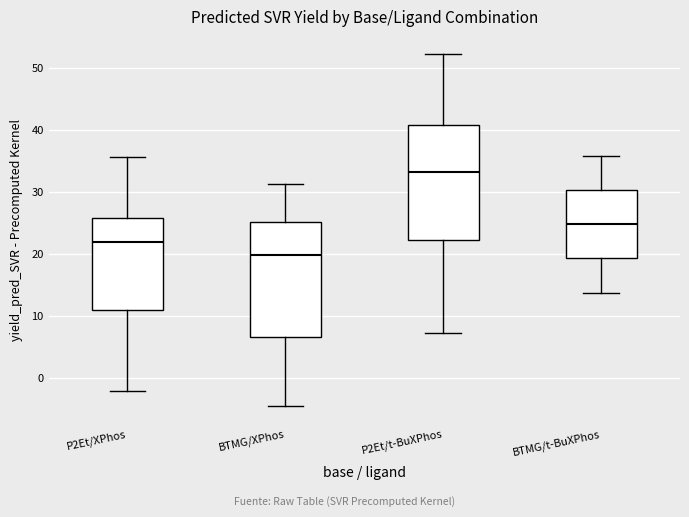

Reading left to right, transcribe this box plot: for each box, give where its median line is, the range the box spans, and where its two whiskers end, as read against the y-axis. The values are not printed on the chart, so give them approximately, as read against the axis.

P2Et/XPhos: median 22, box 11 to 26, whiskers -2 to 36
BTMG/XPhos: median 20, box 6 to 25, whiskers -5 to 31
P2Et/t-BuXPhos: median 33, box 22 to 41, whiskers 7 to 52
BTMG/t-BuXPhos: median 25, box 19 to 30, whiskers 14 to 36